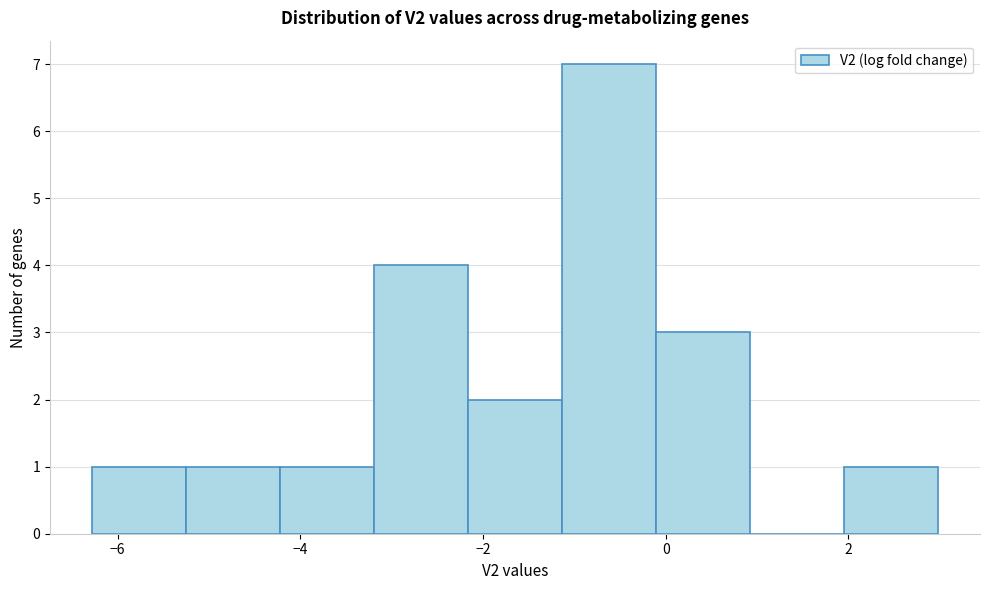

What is the height of the bar covering -1.2 to -0.2 on the x-axis? Neither the bar edges nor the heights are printed on the chart, so give them approximately, as read against the axes.

7